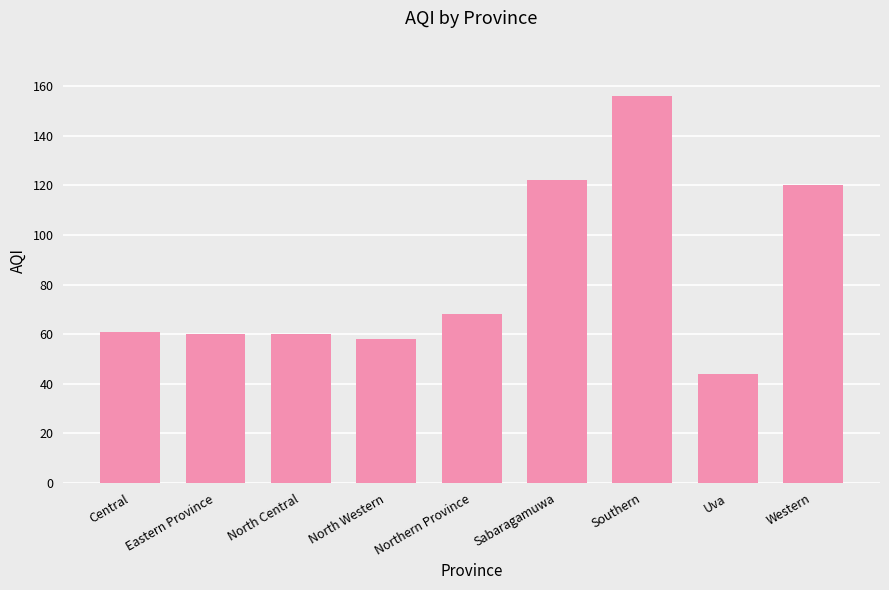

Reading left to right, extract all data points from this chart.

Central=61	Eastern Province=60	North Central=60	North Western=58	Northern Province=68	Sabaragamuwa=122	Southern=156	Uva=44	Western=120